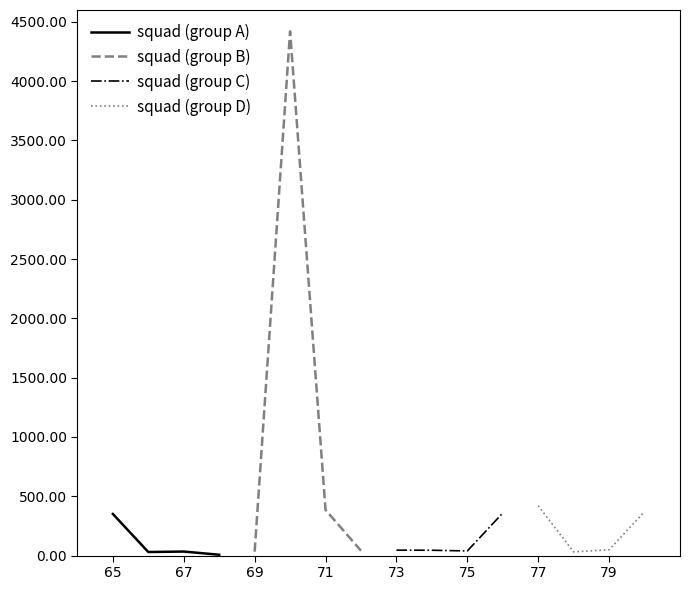

What are all the series names shown in the legend?

squad (group A), squad (group B), squad (group C), squad (group D)